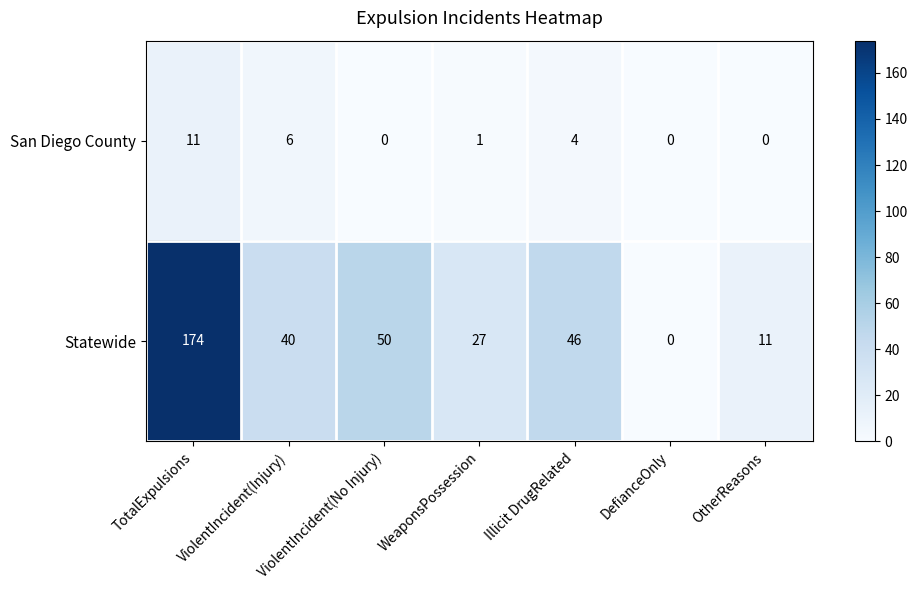

Which series has the largest total across all categories?

Statewide